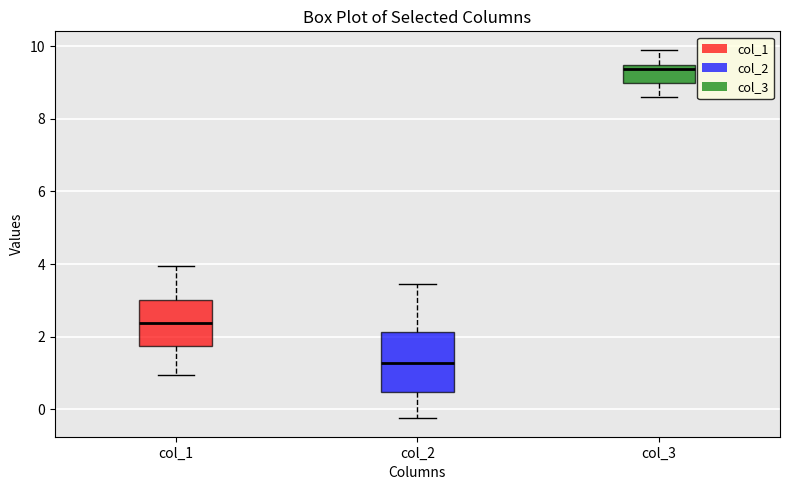

Reading left to right, read every box against the y-axis: the position of its median line, the range the box covers, and the ends of its whiskers. The values are not printed on the chart, so give them approximately, as read against the axis.

col_1: median 2.4, box 1.8 to 3.0, whiskers 1.0 to 4.0
col_2: median 1.2, box 0.4 to 2.2, whiskers -0.2 to 3.4
col_3: median 9.4 (just below the box's upper edge), box 9.0 to 9.4, whiskers 8.6 to 9.8